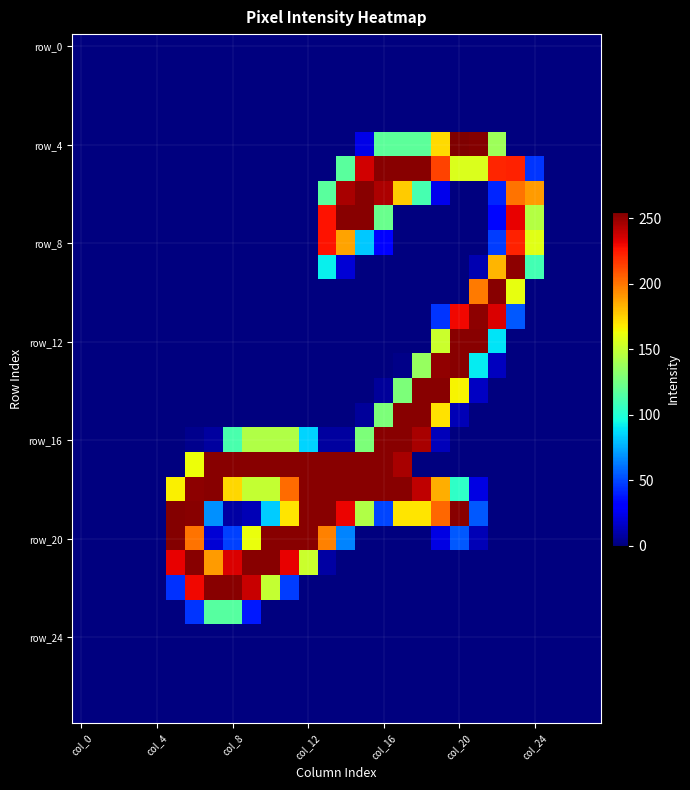

At which category is the sum across all series the highest?

17